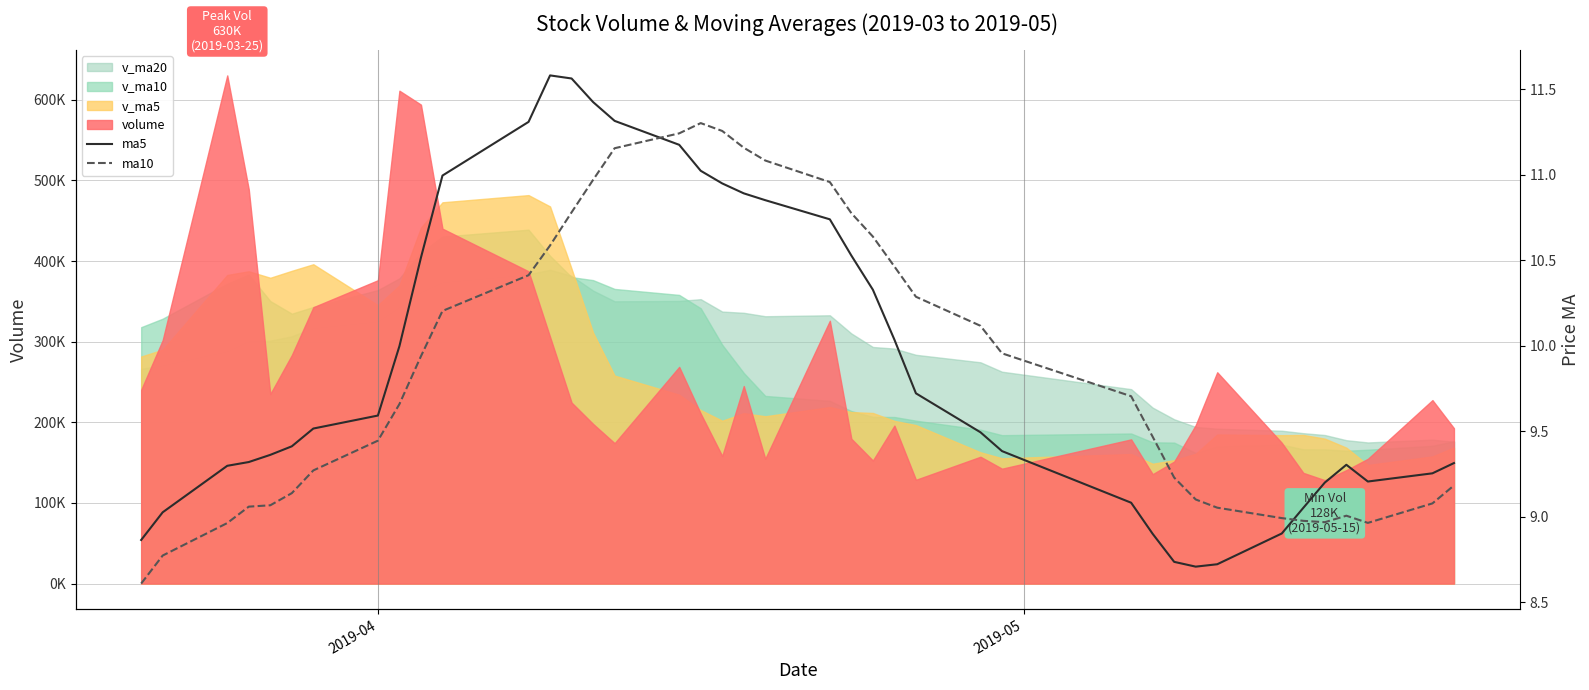

Is the value of ma10 at 21 greater than the value of ma5 at 21?

Yes